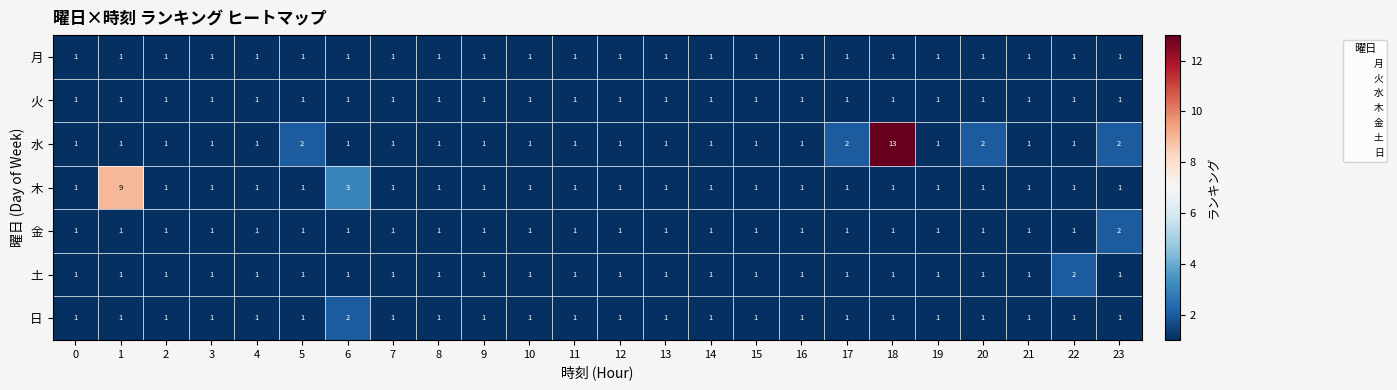

At how many categories does at least one series exceed 12?

1